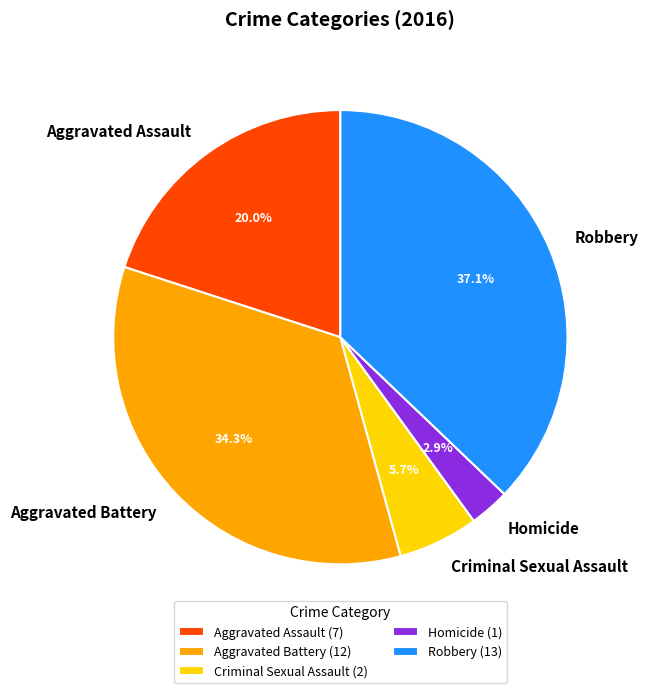

How many slices are in this pie chart?

5